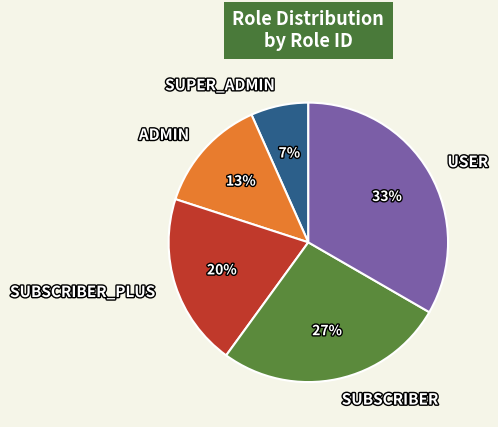

To the nearest percent, what is the combined percentage of SUPER_ADMIN and SUBSCRIBER_PLUS?

27%